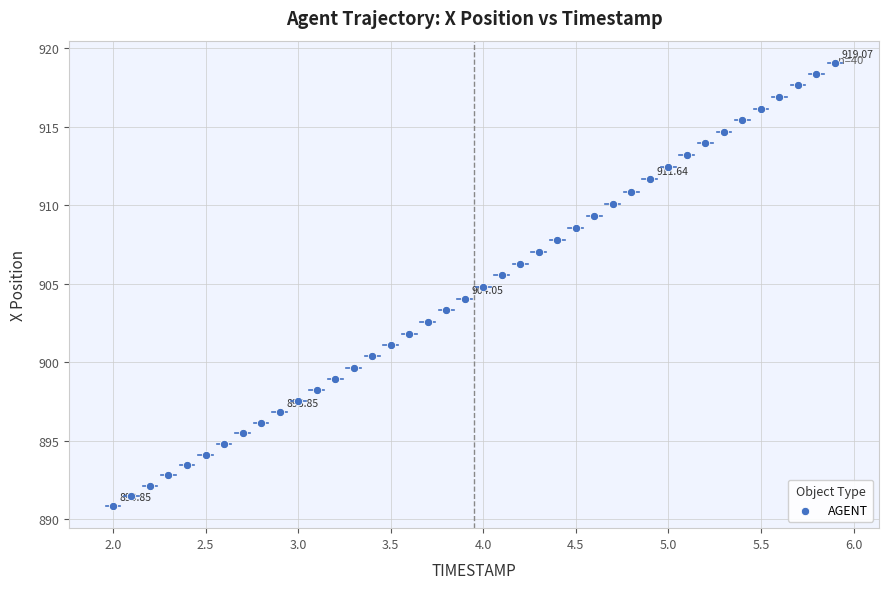

How many points are shown in the scatter plot?

40